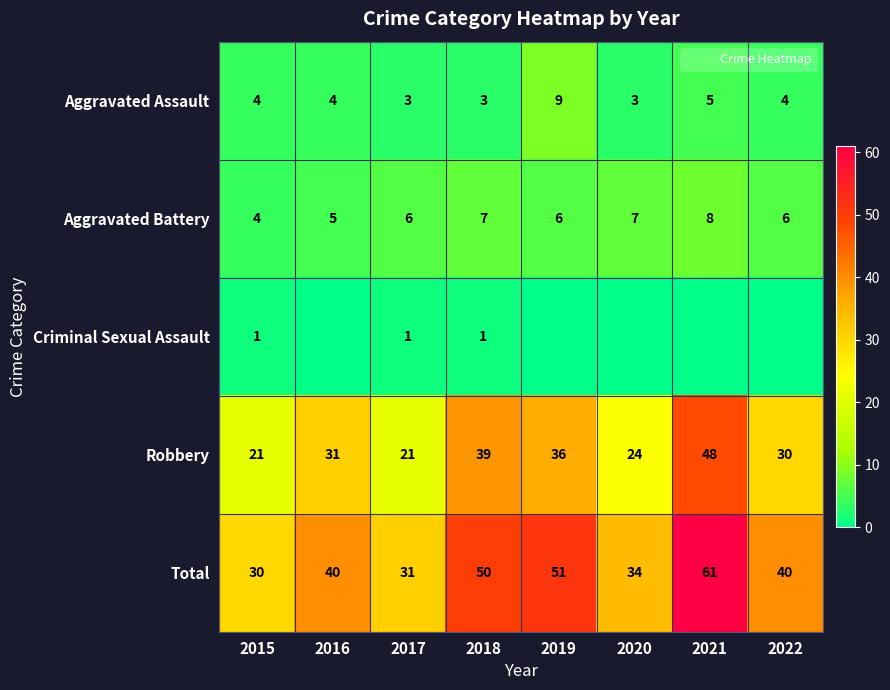

At which label is Robbery closest to 34?

2019